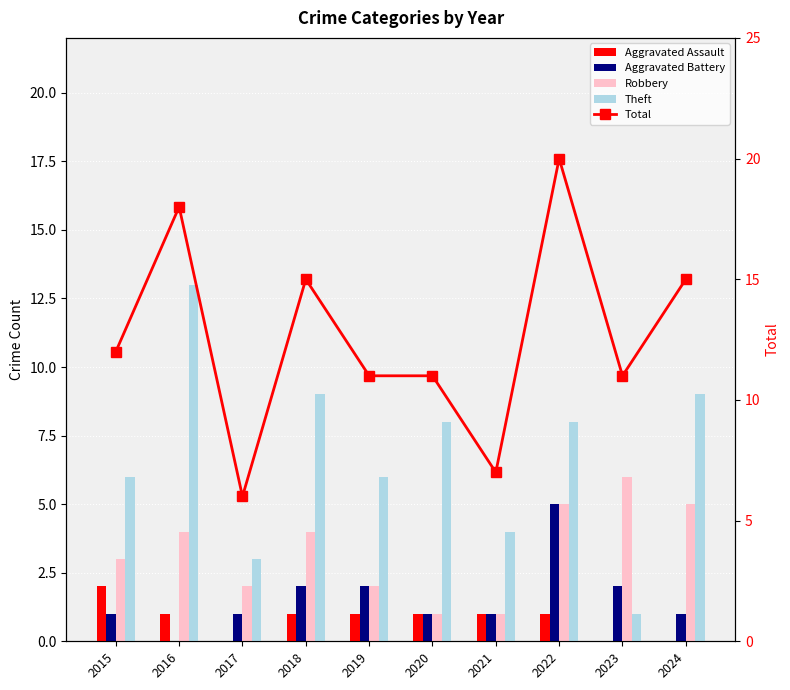

List the series in order of their peak value, lowest first.

Aggravated Assault, Aggravated Battery, Robbery, Theft, Total